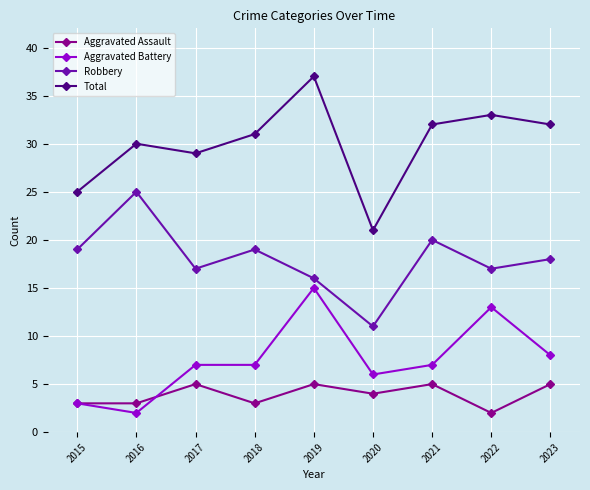

What are all the series names shown in the legend?

Aggravated Assault, Aggravated Battery, Robbery, Total